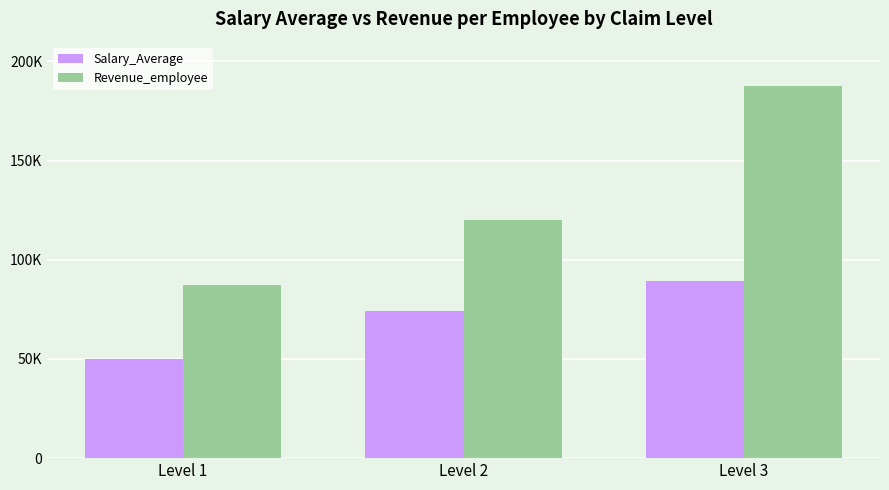

What are all the series names shown in the legend?

Salary_Average, Revenue_employee